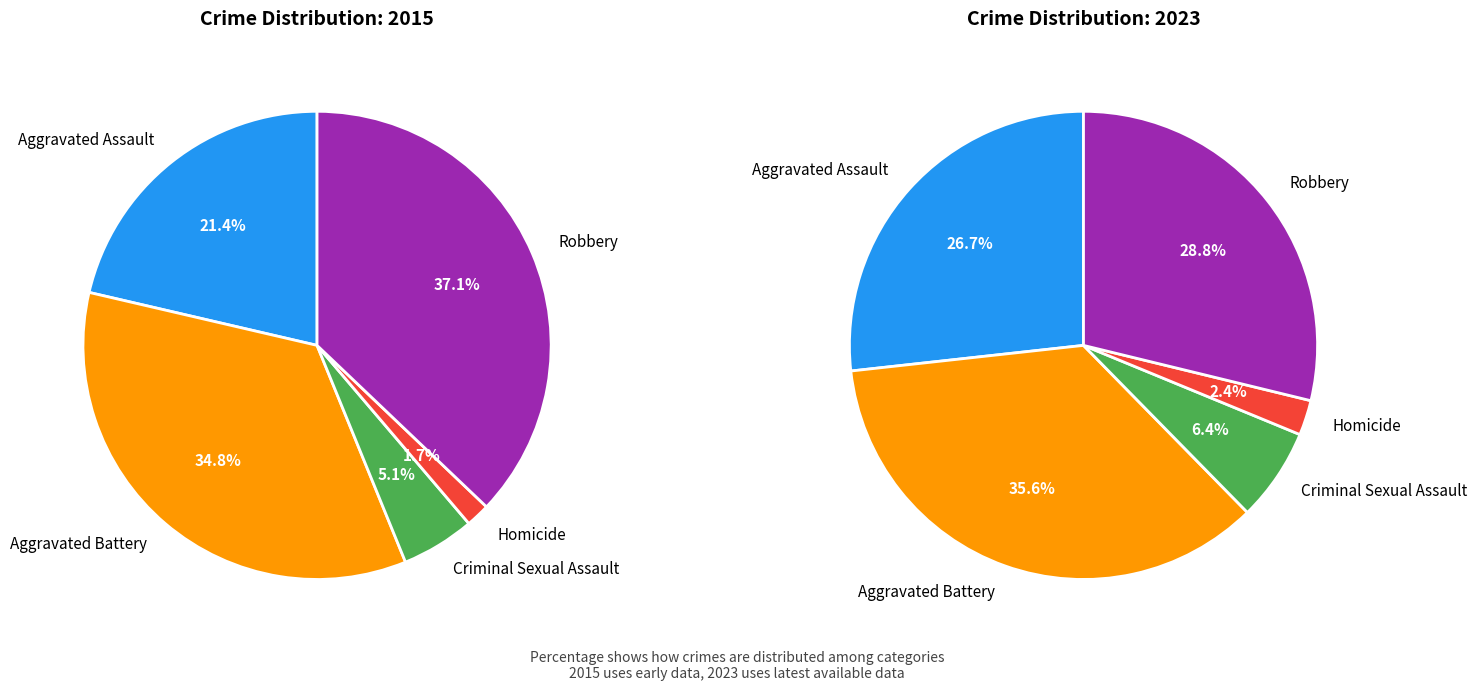

Does Aggravated Battery represent more than half of the total?

No